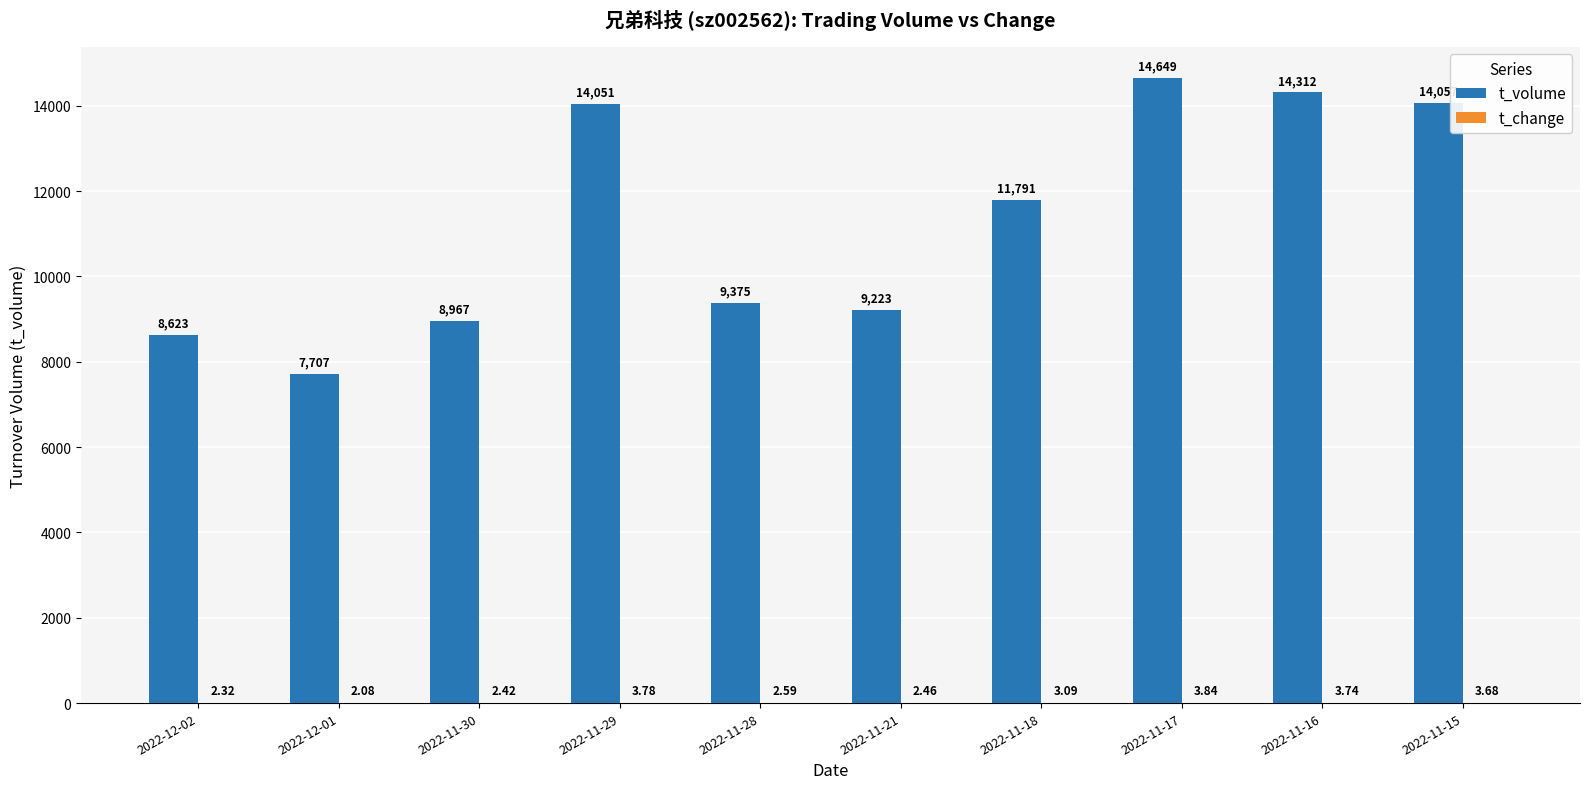

What is the approximate value of t_volume at 2022-11-21?

9223.0